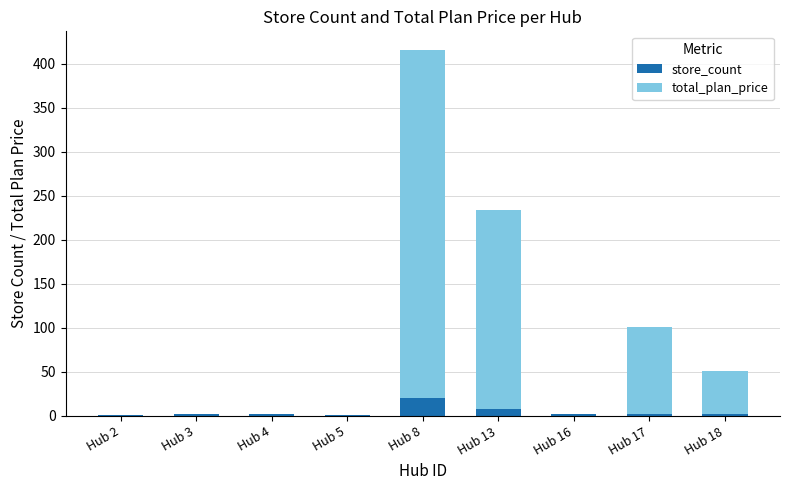

What is the maximum value for store_count?

20.0